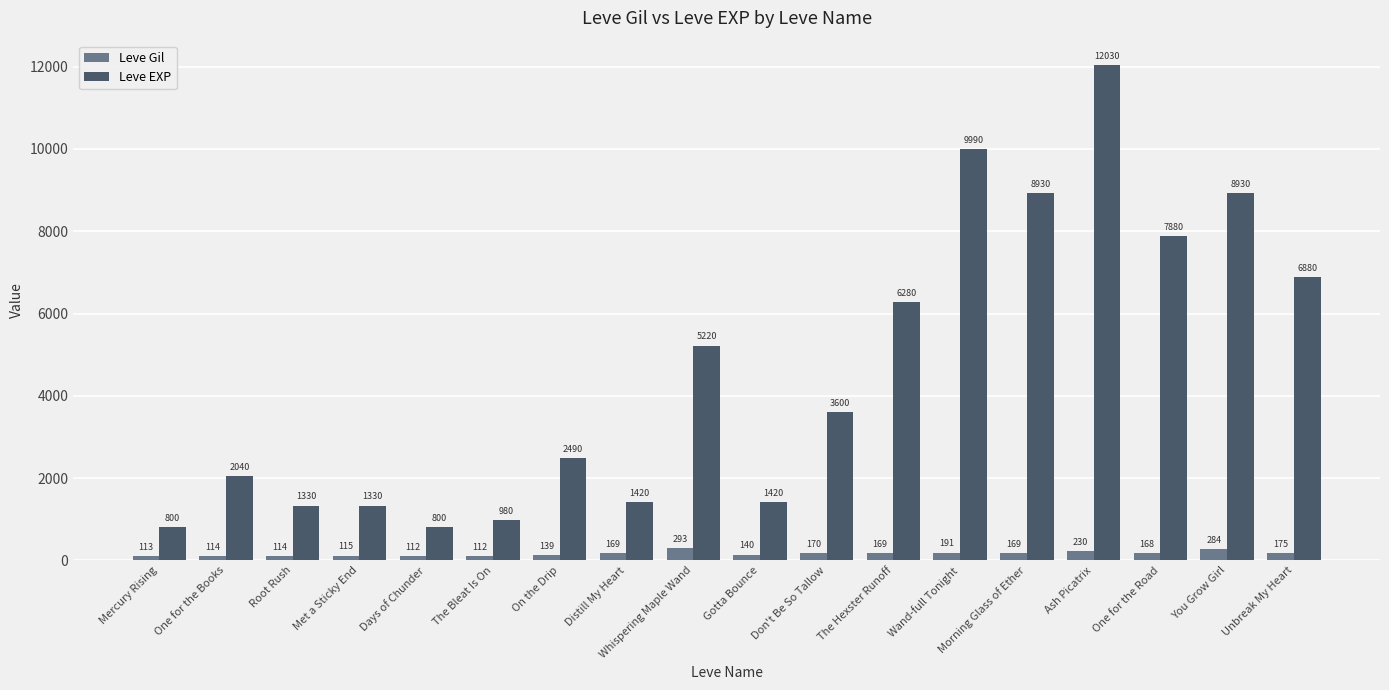

How many series are shown in this chart?

2